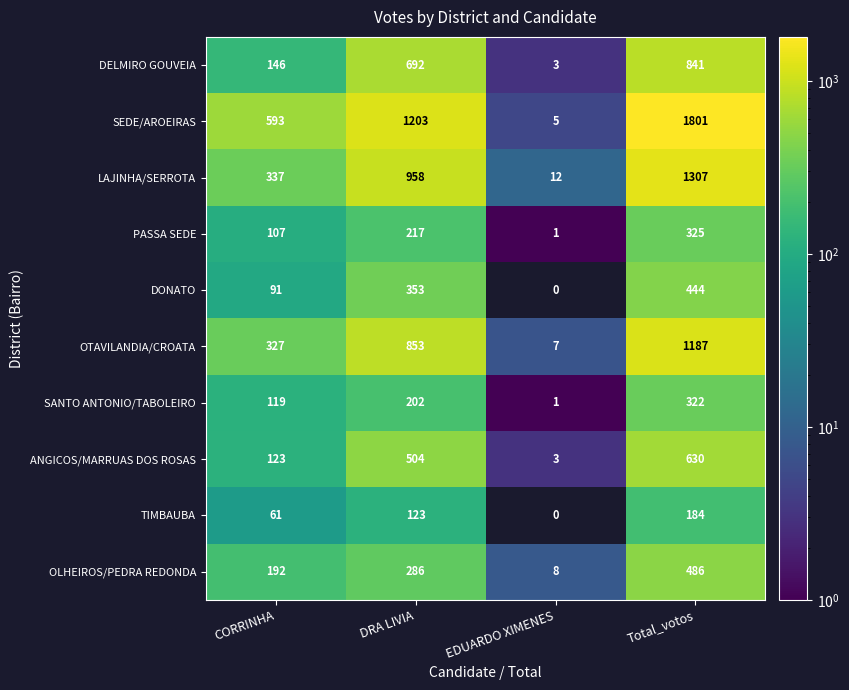

At which category is the sum across all series the highest?

Total_votos